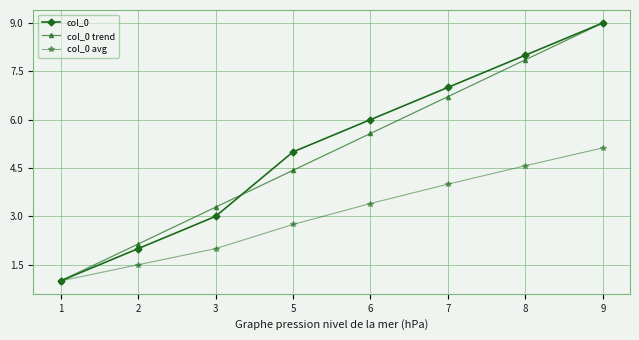

What is the smallest value displayed?

1.0